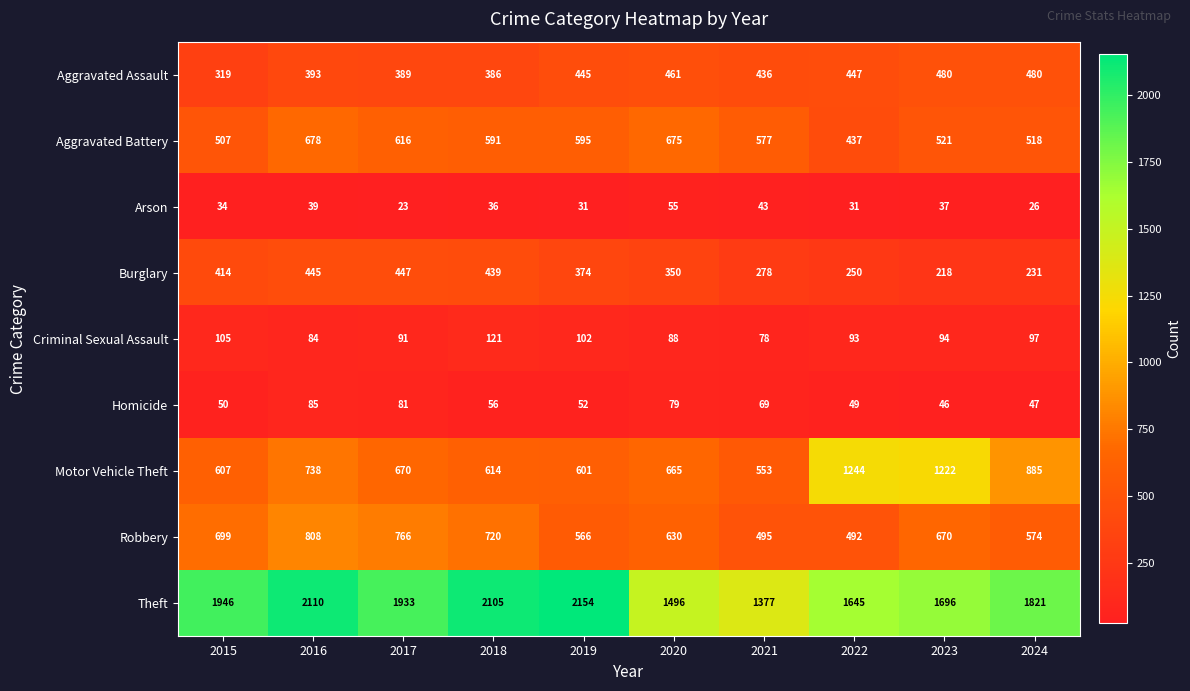

Is it true that Robbery equals 766 at 2017?

True